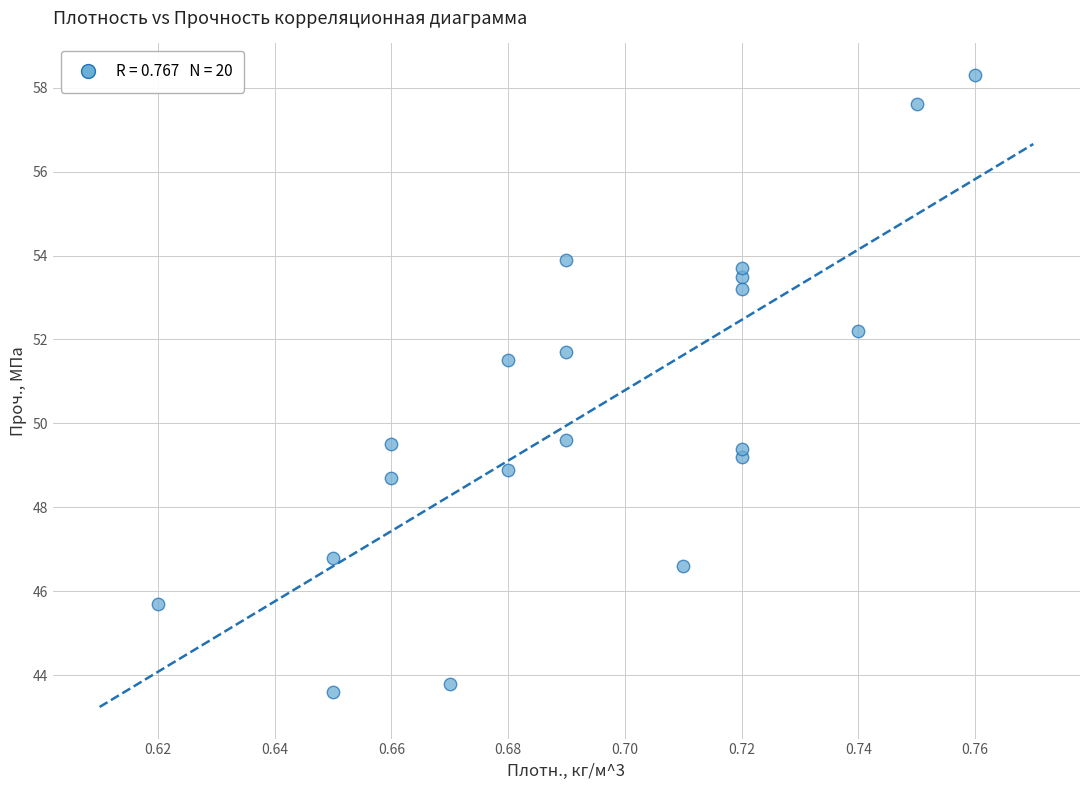

What is the range of Y values (max minus min)?

14.7